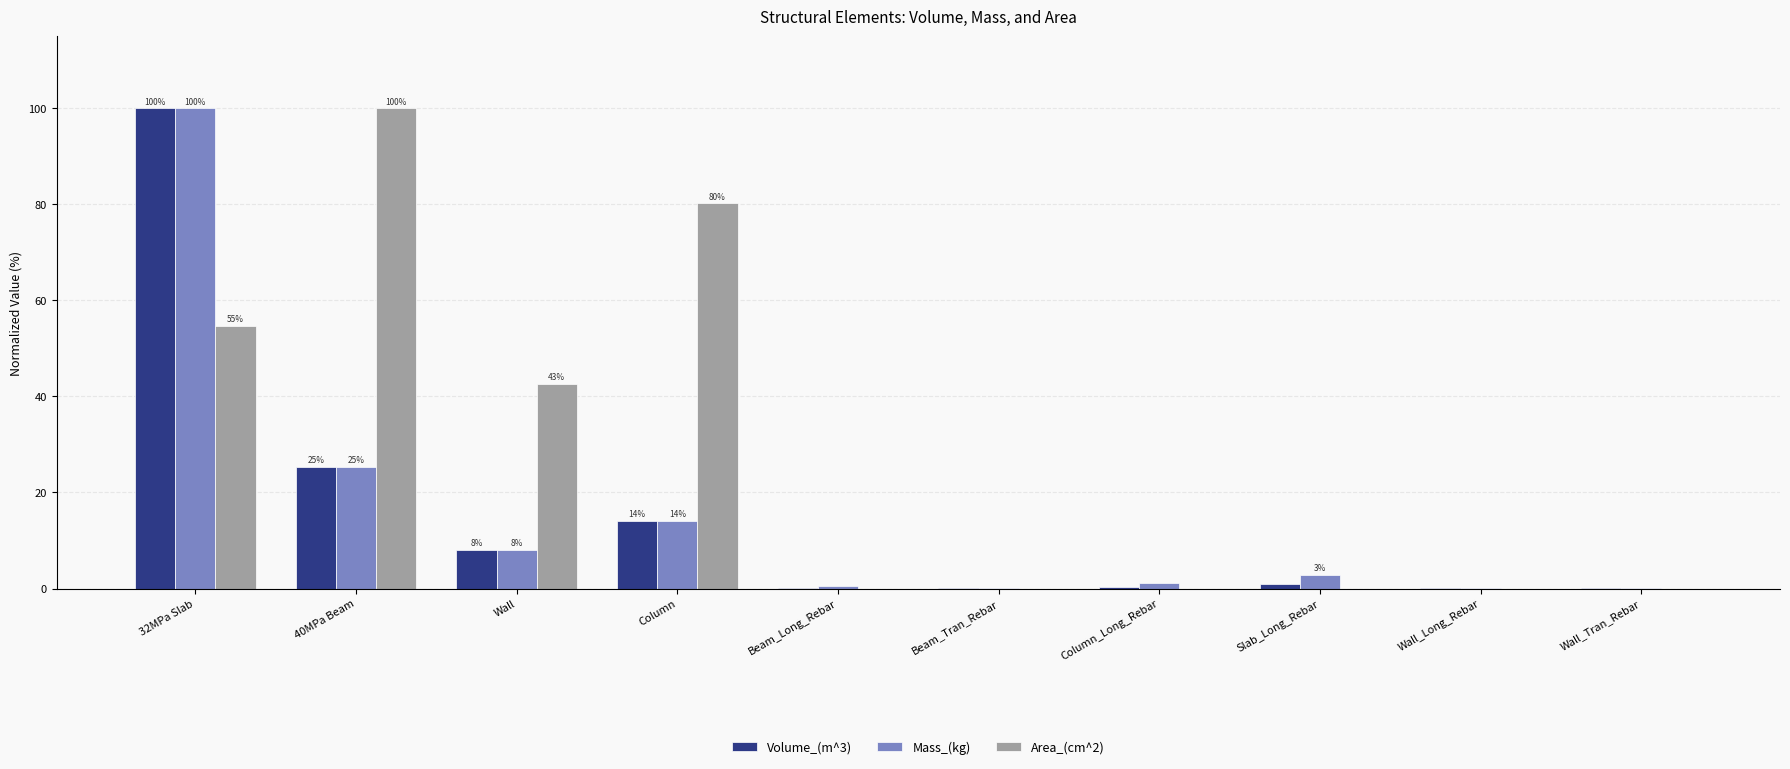

What is the sum of all Area_(cm^2) values?

277.6